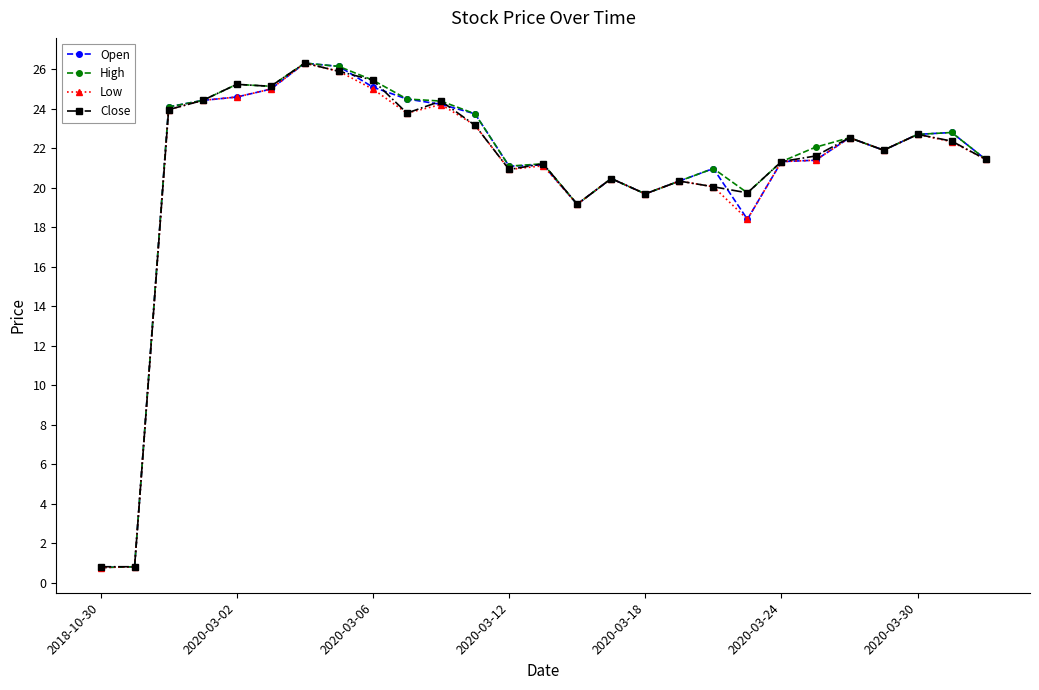

What is the value of the Close point at the 17th from the left?

19.7